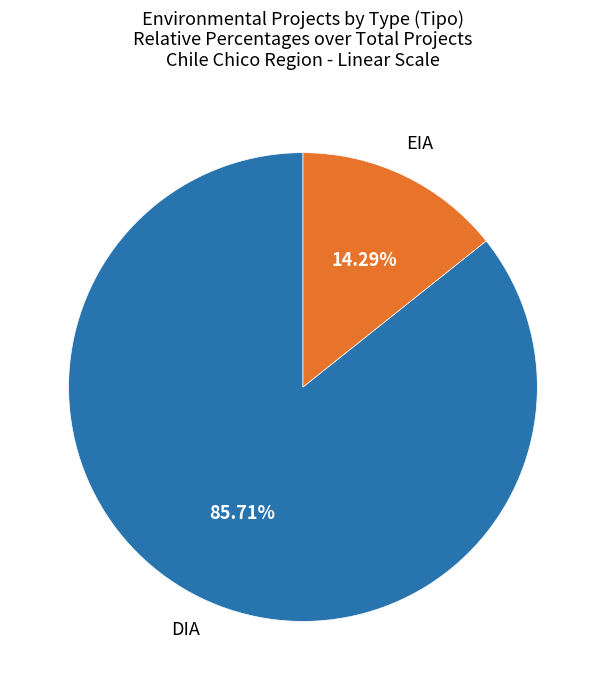

Is there a majority slice in this chart?

Yes